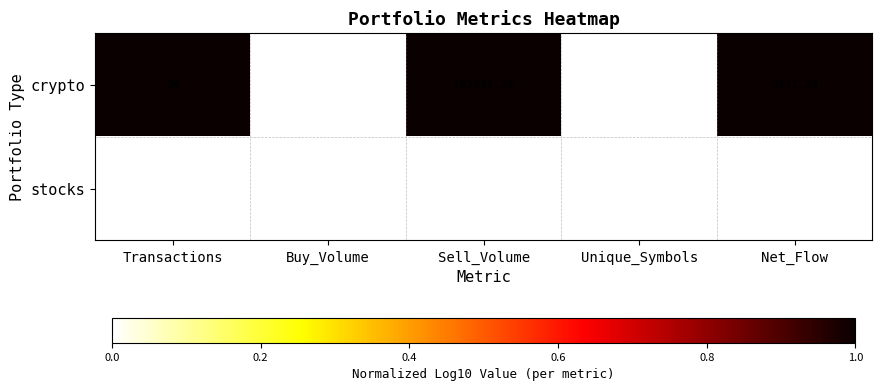

At Net_Flow, list the series in order from smallest to largest.

stocks, crypto